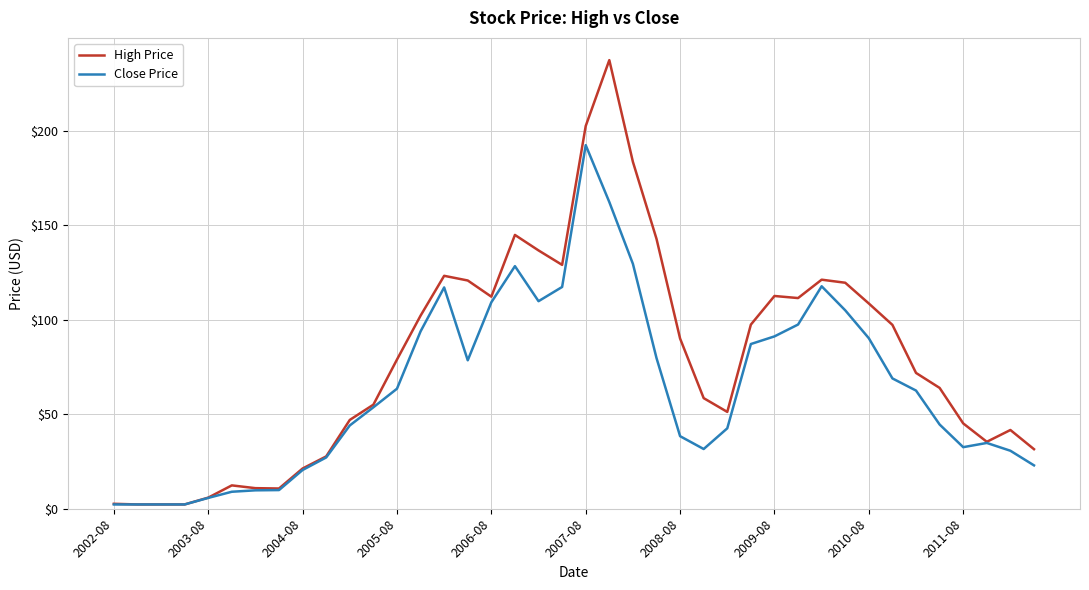

Which series has the widest spread of values?

High Price